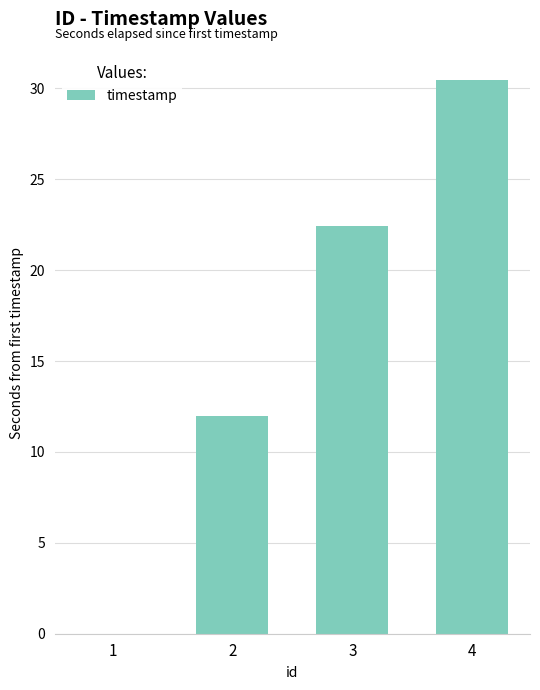

At which label does the data first exceed 22?

3